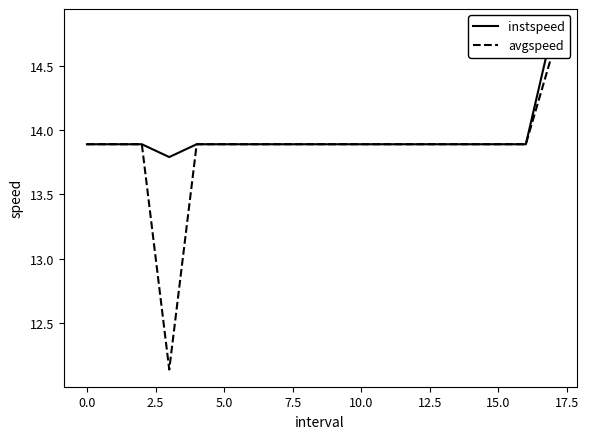

Which category has the highest value across all series?

17